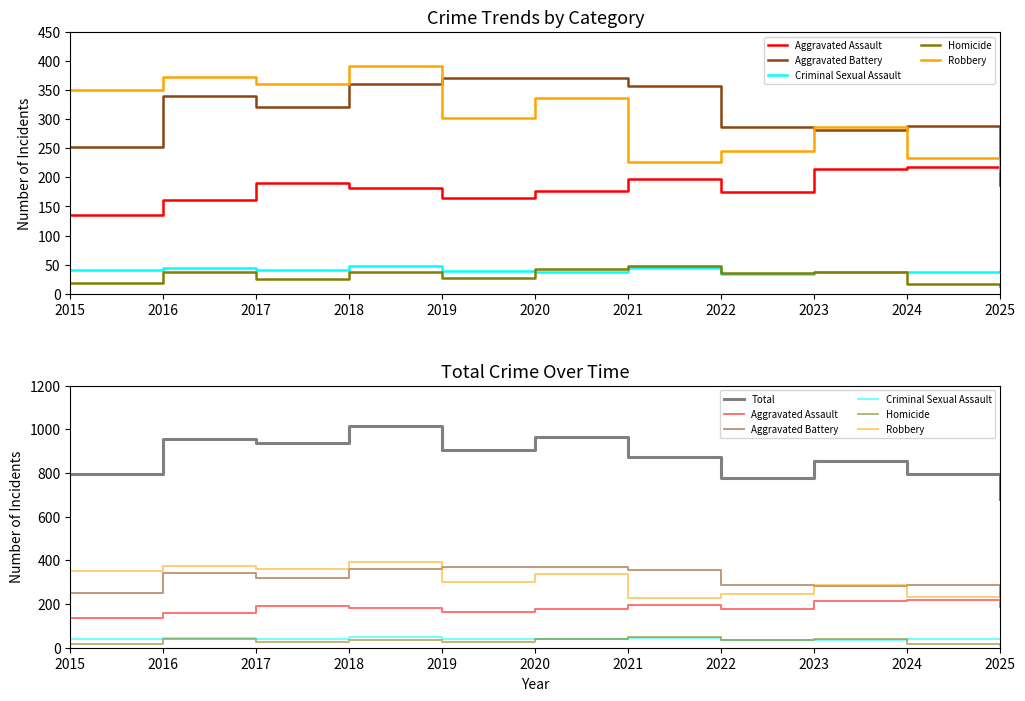

Where is the first local minimum for Homicide?

2017